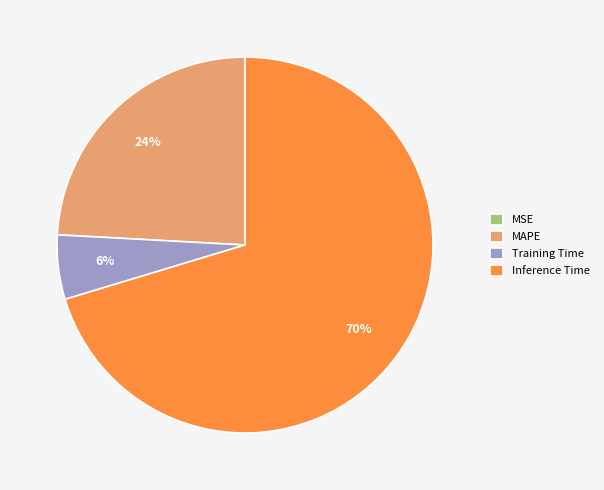

Combined, do Training Time and MAPE account for over 50%?

No